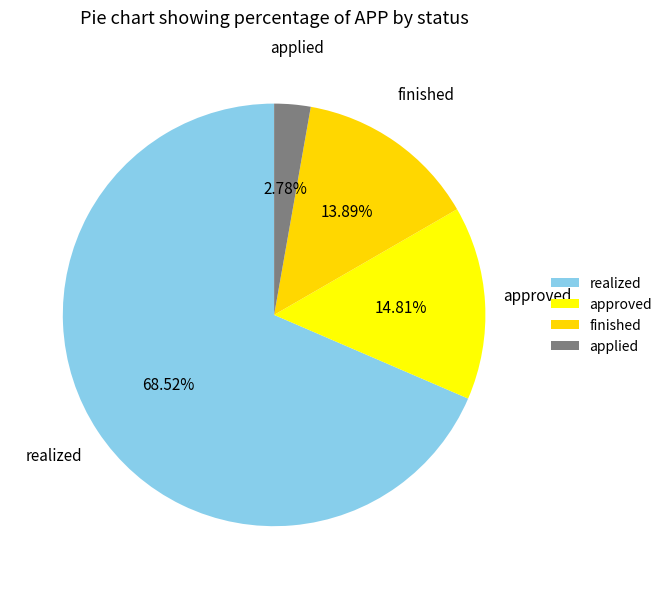

True or false: finished accounts for 14% of the total.

True